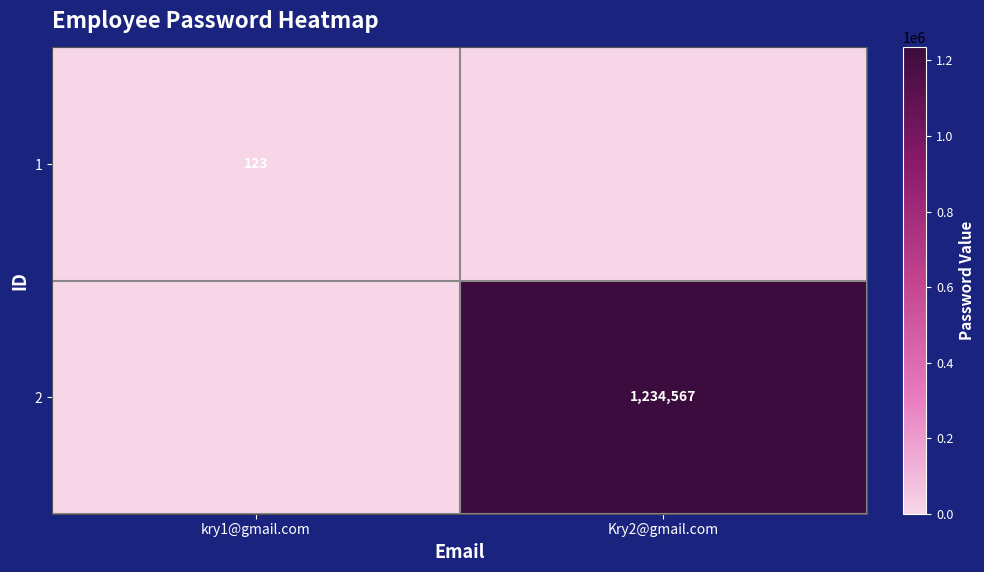

The 1 series shows 123 at kry1@gmail.com. True or false?

True